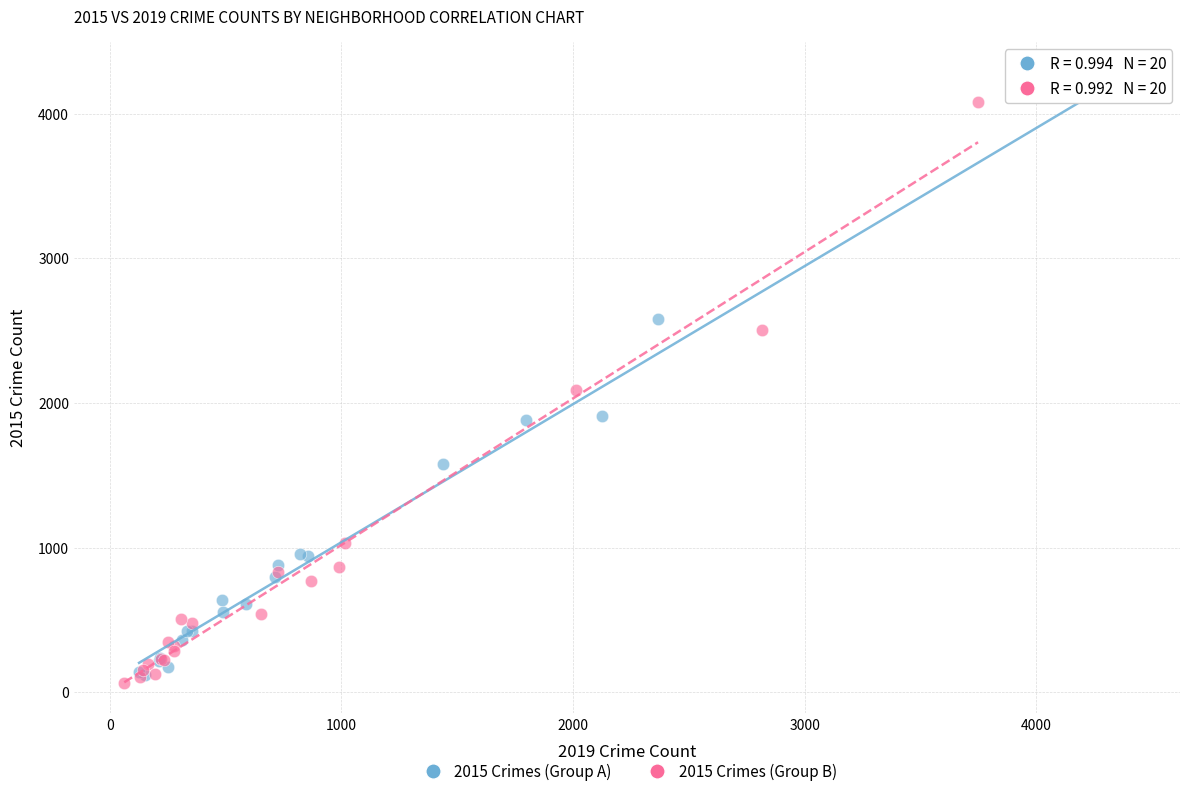

Which series reaches the minimum Y coordinate?

2015 Crimes (Group B)